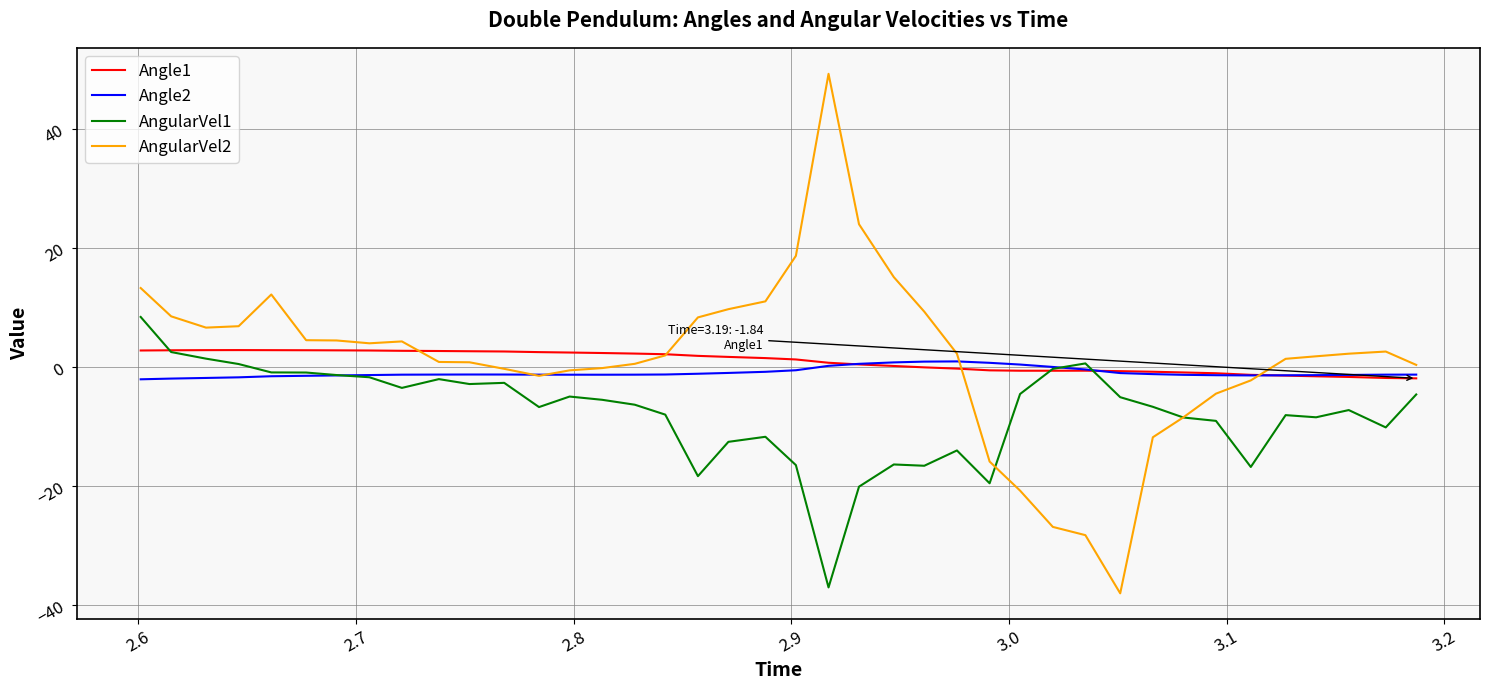

What is the greatest value displayed?

49.3